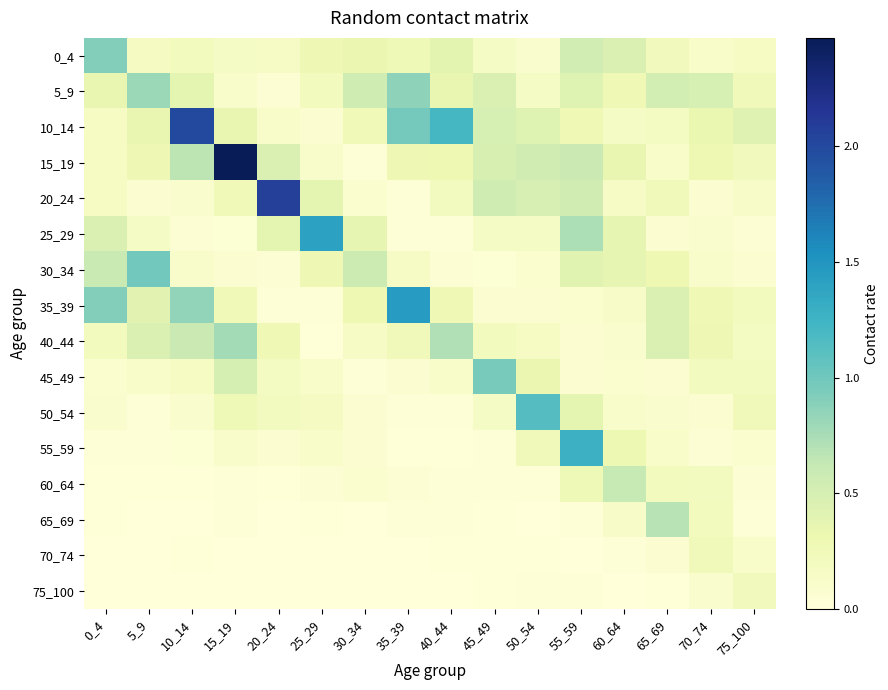

How many distinct data groups are displayed?

16